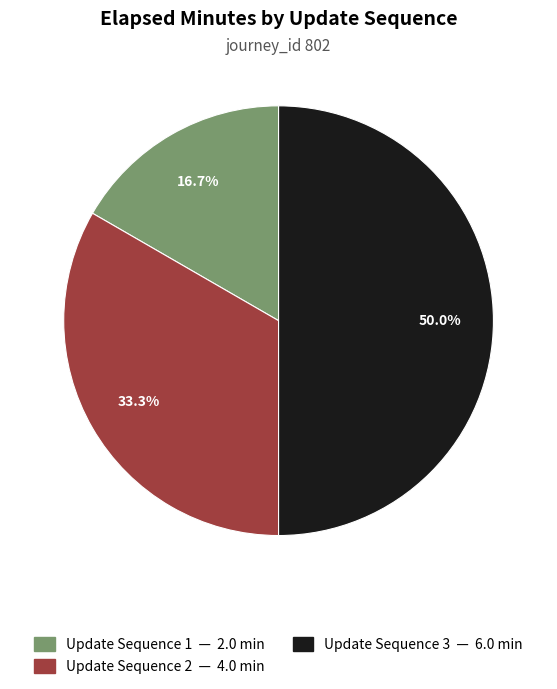

Count the number of slices in the pie.

3